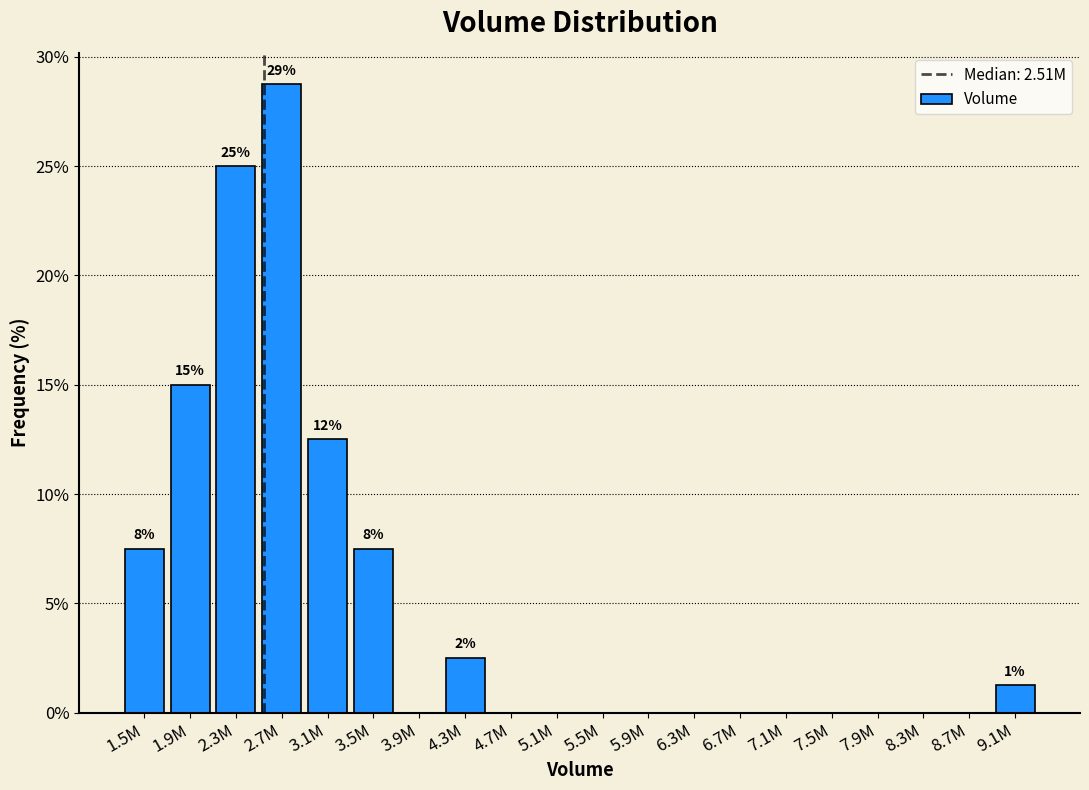

At which category does the chart reach its peak across all series?

2.7M